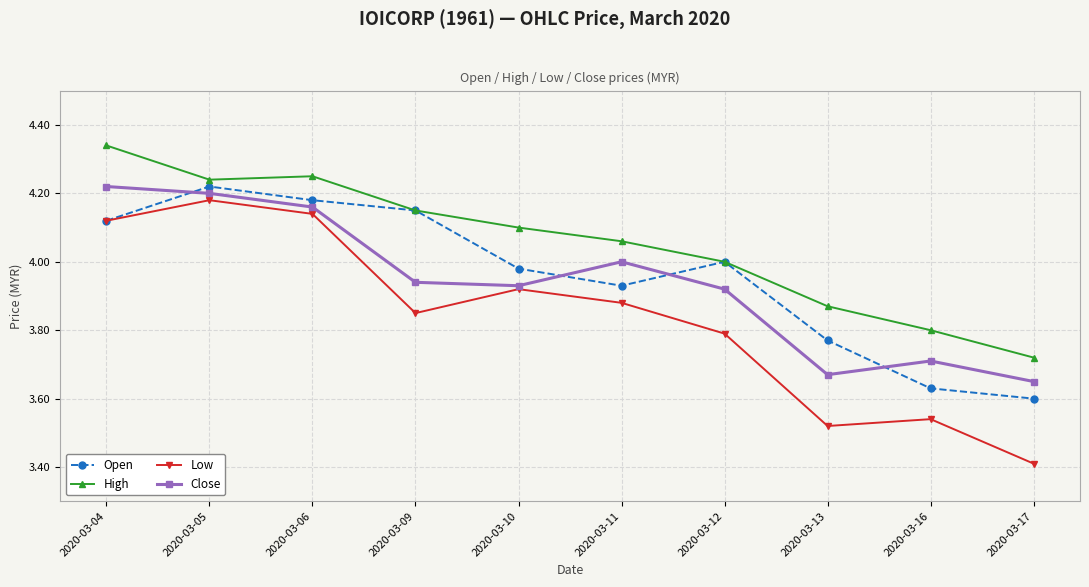

In Open, how many points are higher than both neighbors (excluding endpoints)?

2